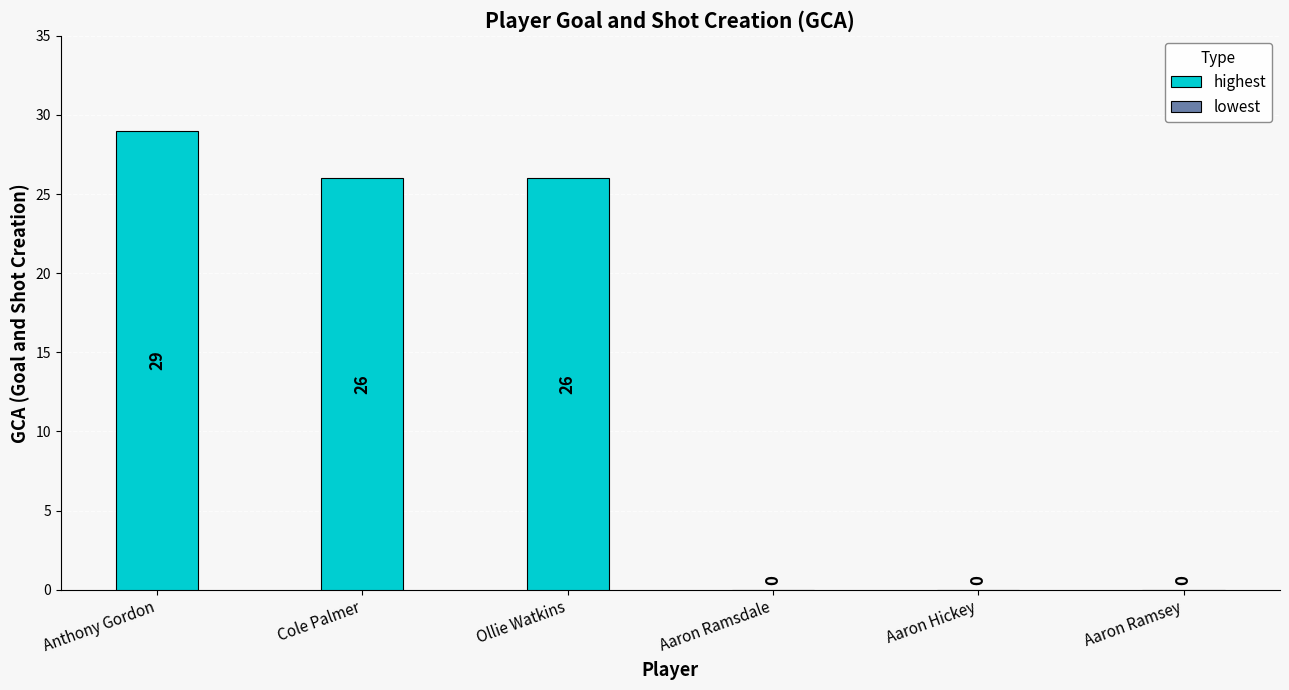

What is the minimum value shown in the chart?

26